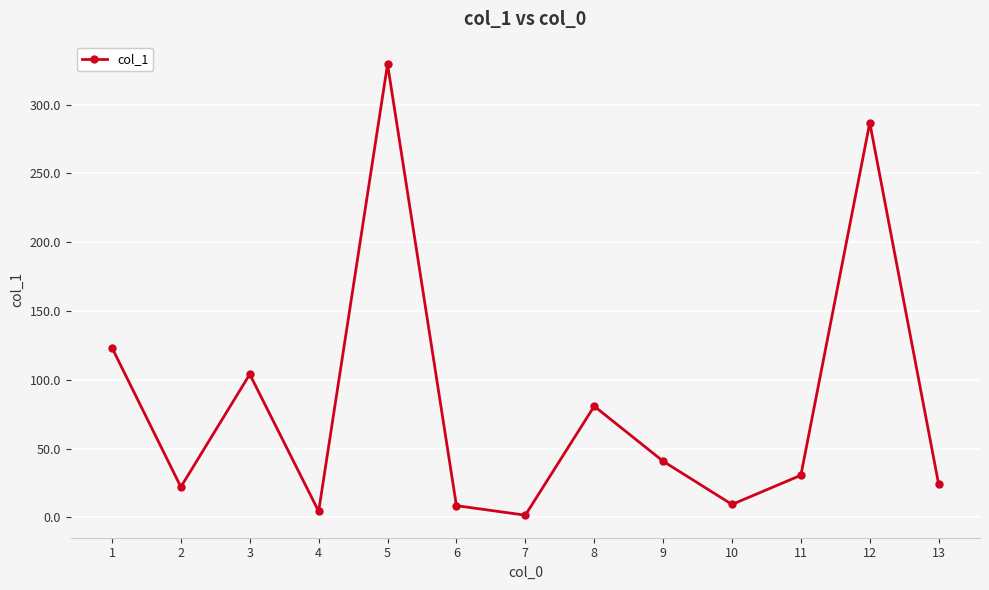

Does the chart display data point markers on the line(s)?

Yes